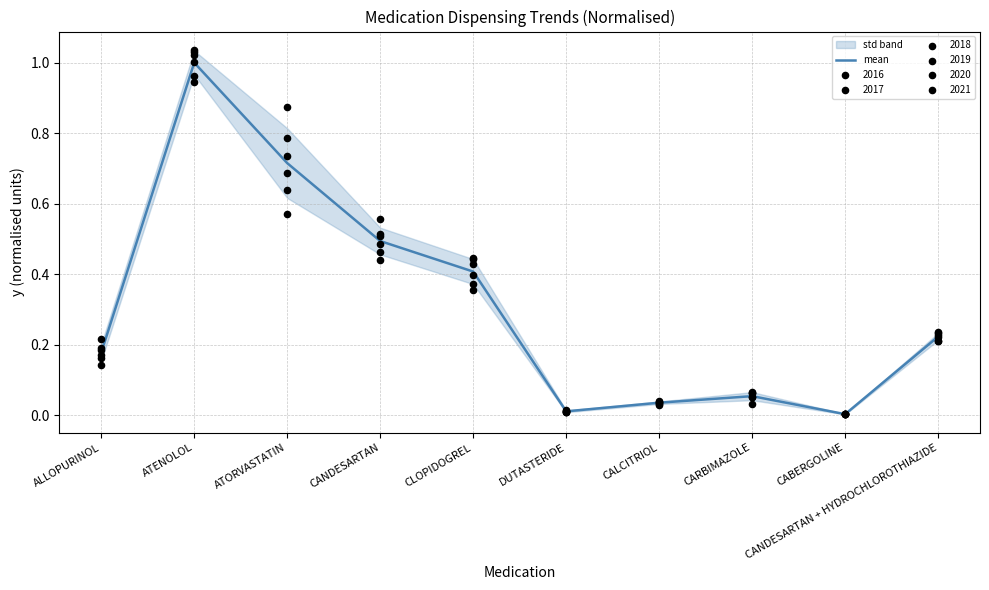

Which has a higher value, ALLOPURINOL or CALCITRIOL?

ALLOPURINOL